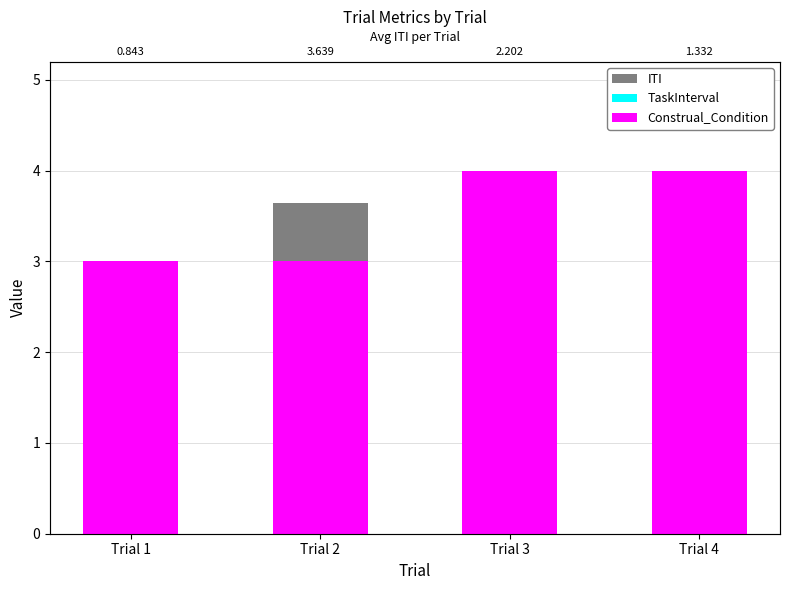

How many data points does each series have?

4